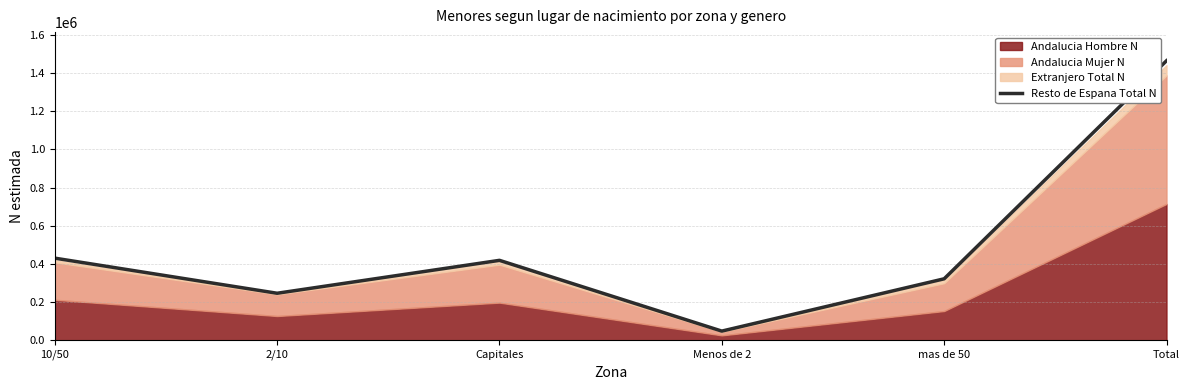

Where is the data nearest to the value 756362?

10/50